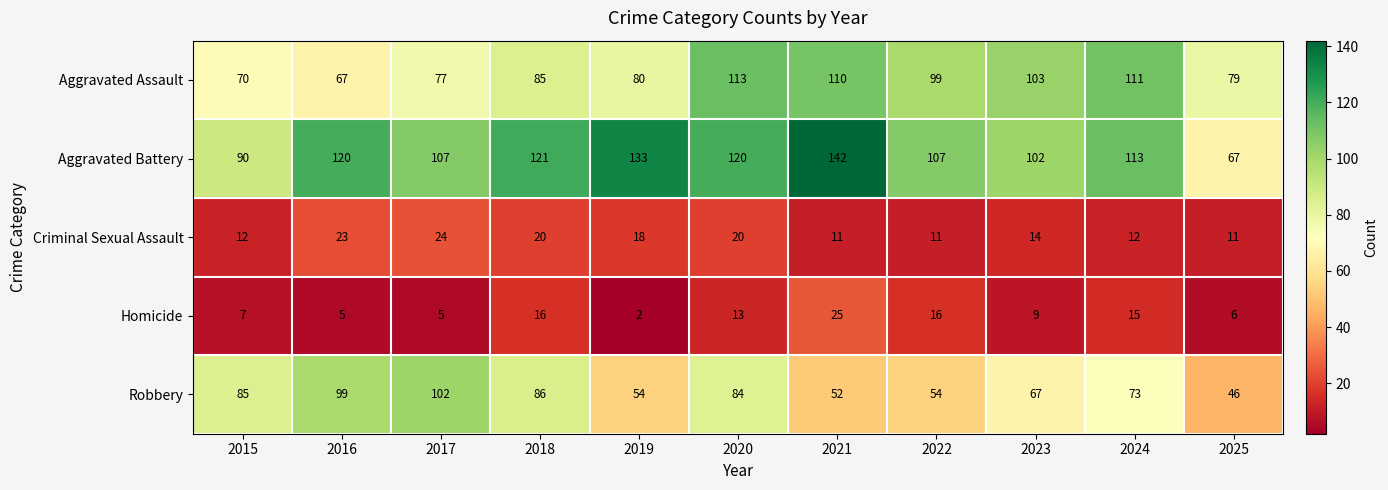

Where is Aggravated Assault nearest to the value 90?

2018